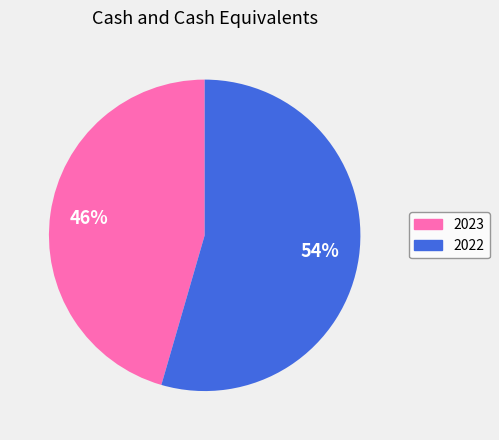

How many slices are in this pie chart?

2